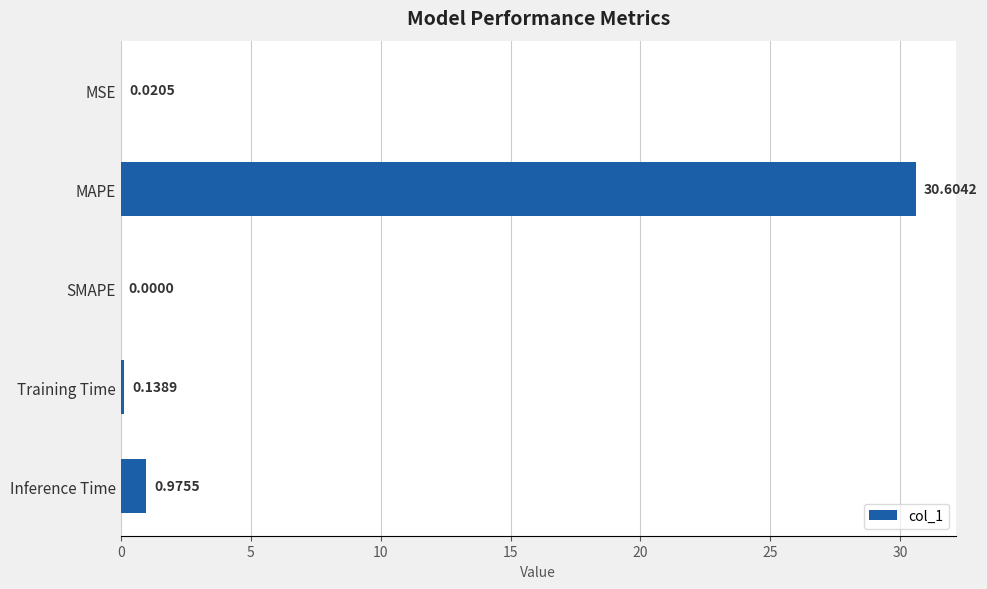

Where is the data nearest to the value 15?

Inference Time